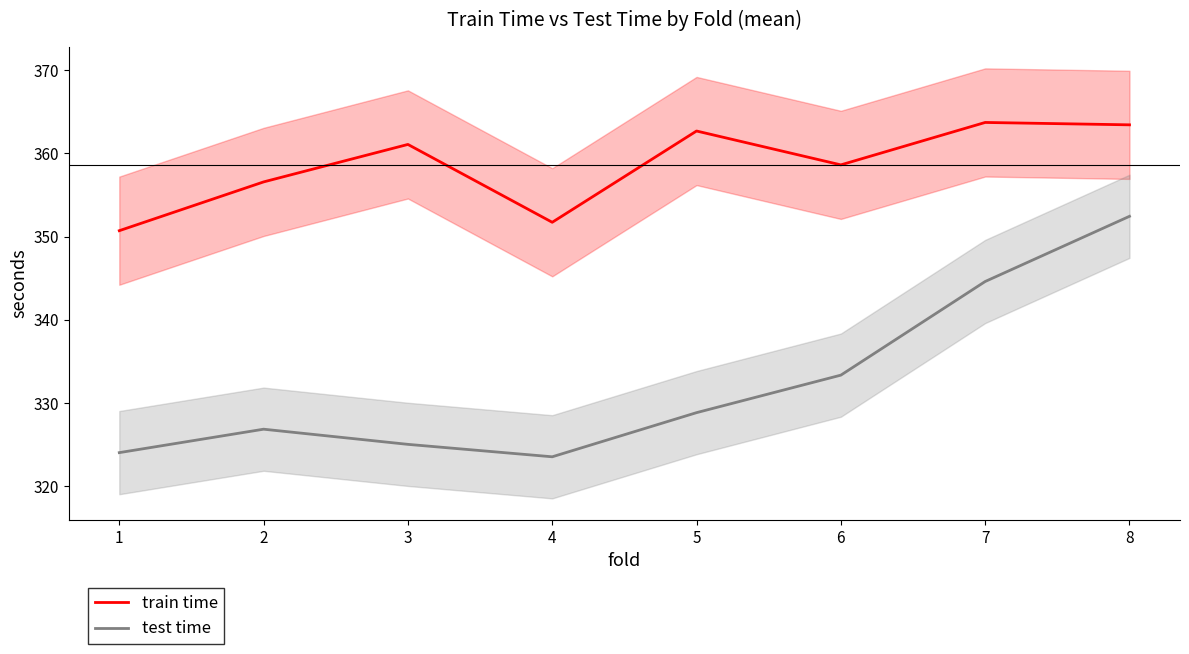

True or false: train time and test time intersect in this chart.

False